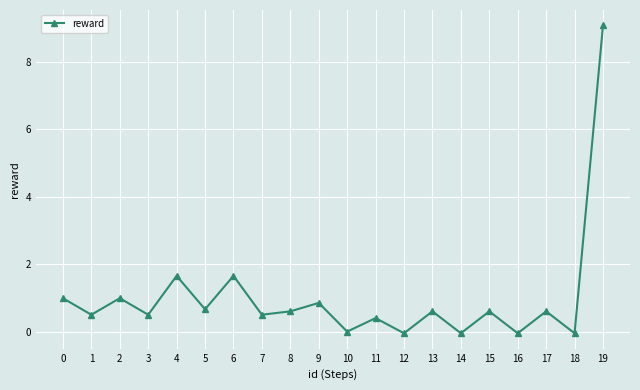

True or false: the data shows -0.0 at 10.

True